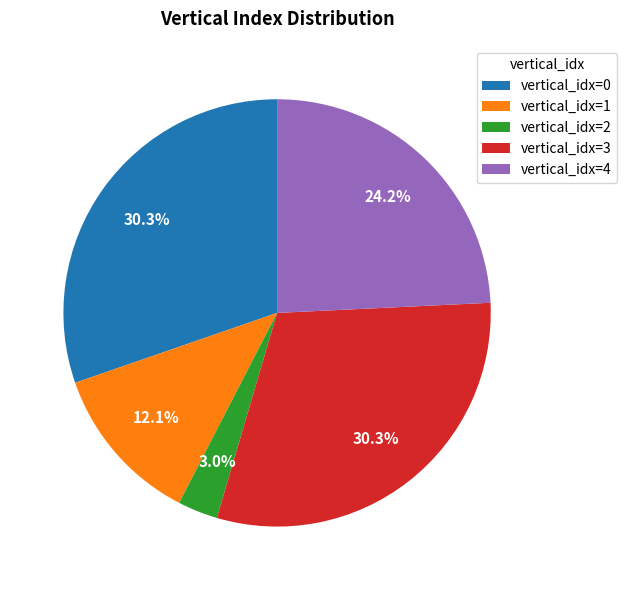

Which slice is the smallest?

vertical_idx=2